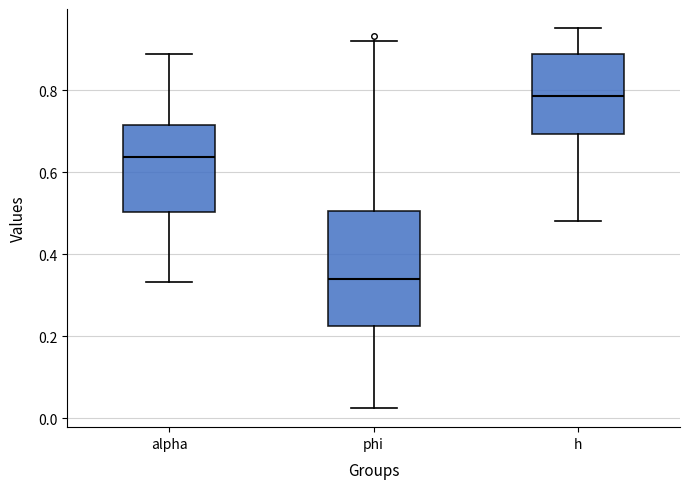

Which box has the highest median line?

h